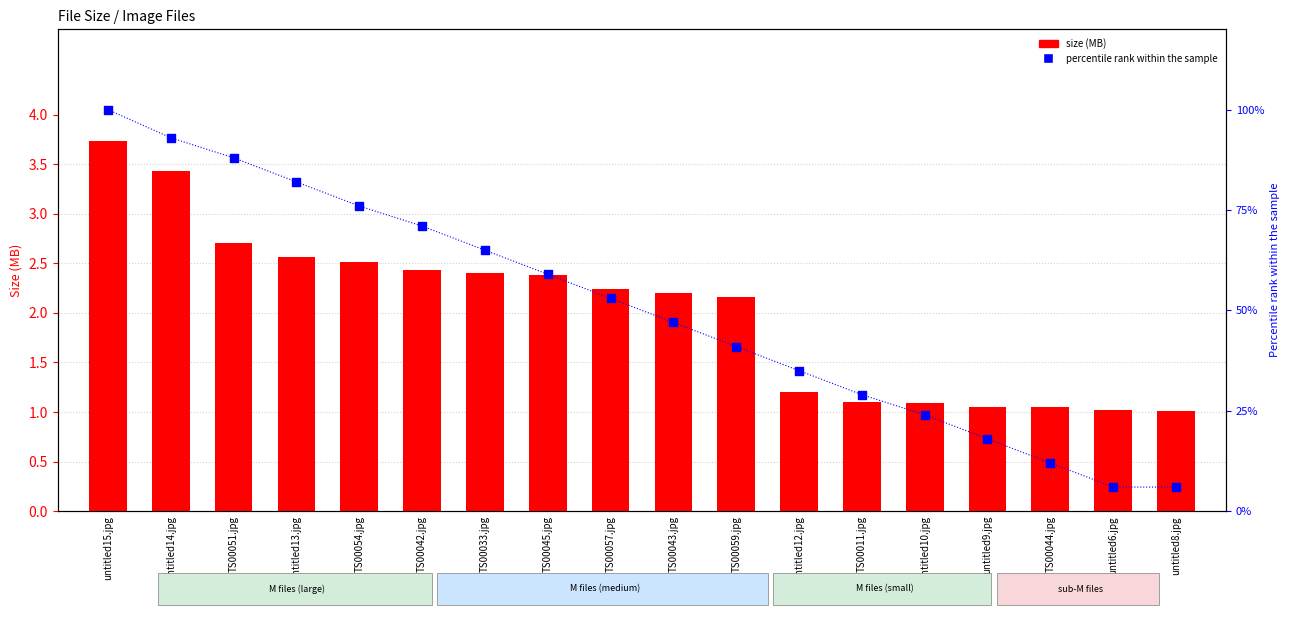

Is the value of percentile rank within the sample at TS00011.jpg greater than the value of size (MB) at untitled6.jpg?

Yes